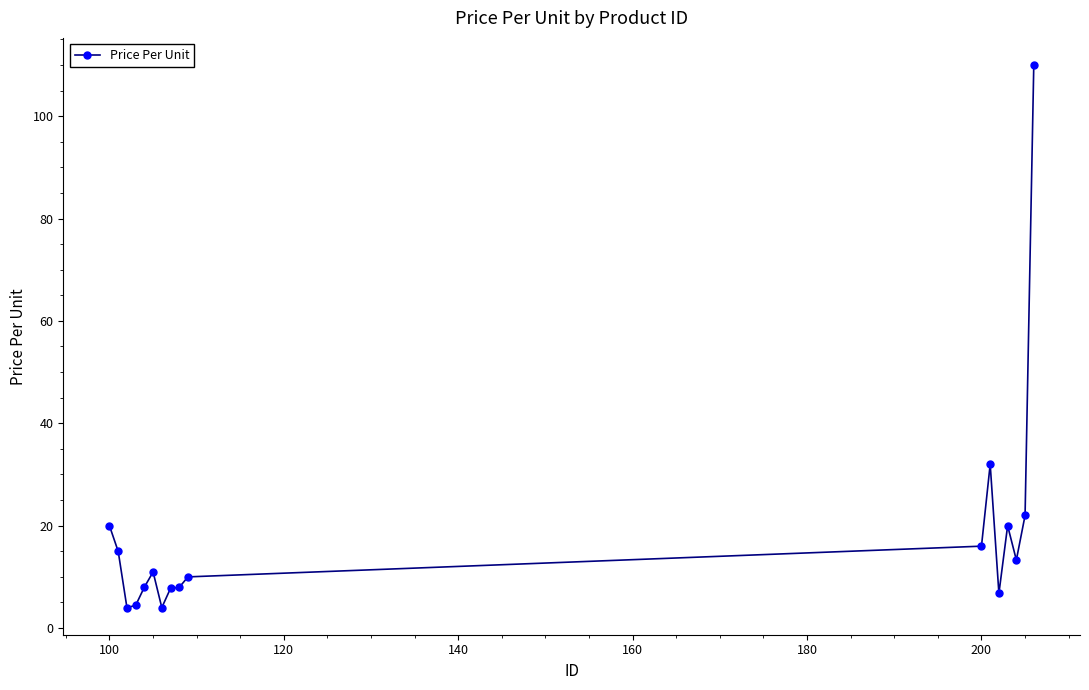

Count the number of data series in this chart.

1